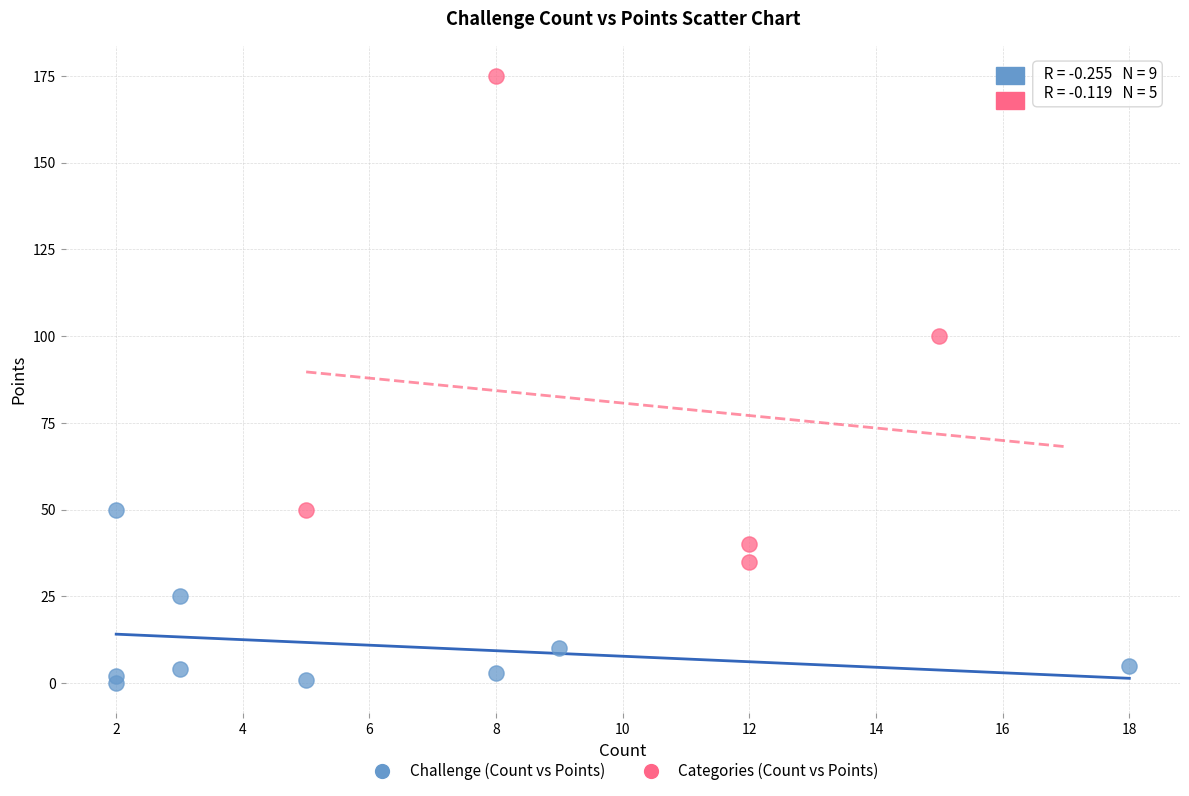

Which series has the widest spread of Y values?

Categories (Count vs Points)